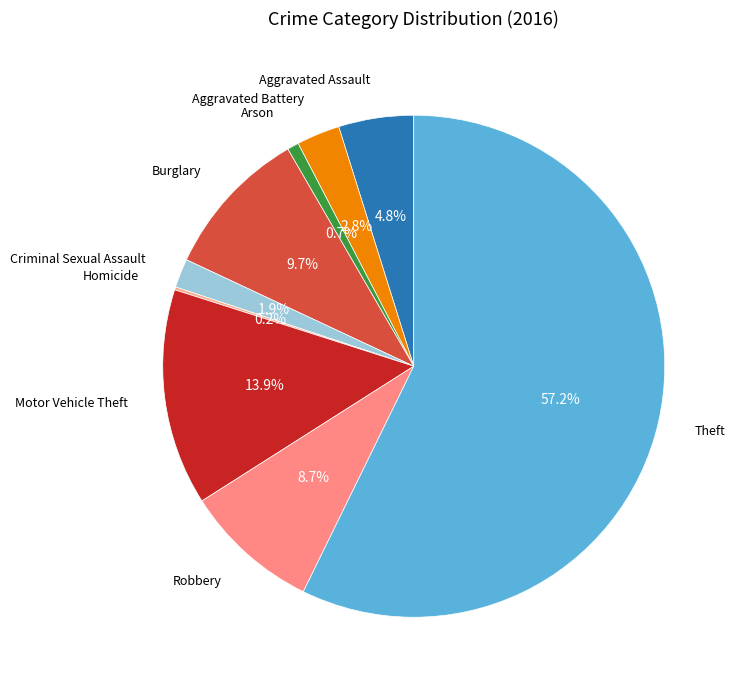

Is the sum of Arson and Theft greater than half?

Yes